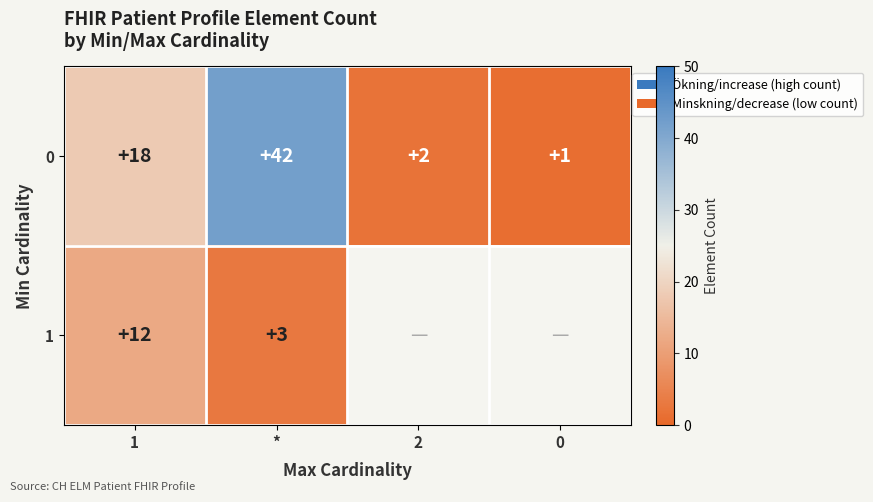

At how many categories does at least one series exceed 34?

1